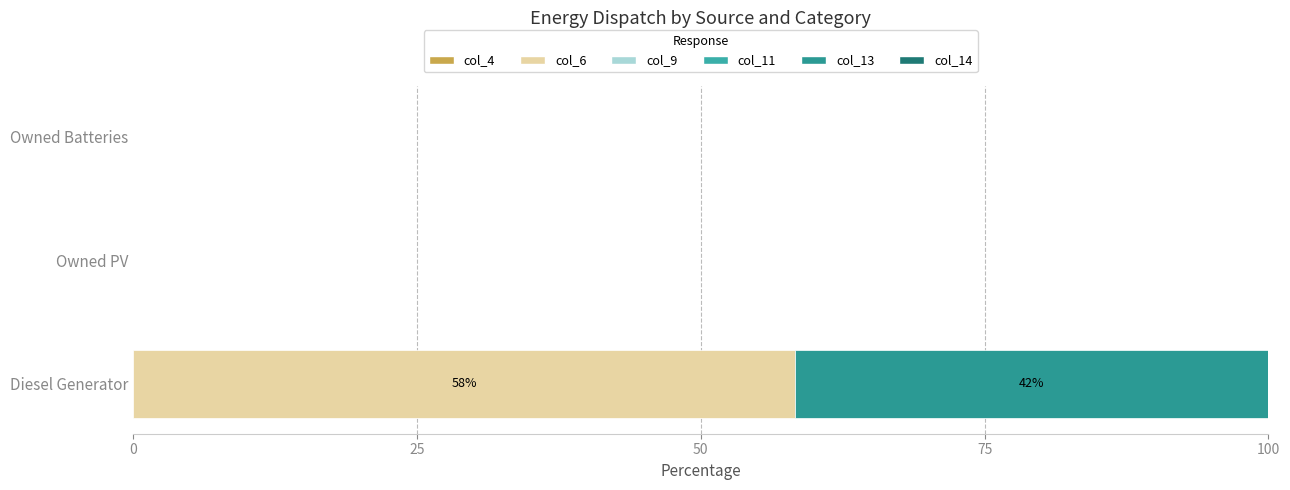

Count the number of data series in this chart.

2